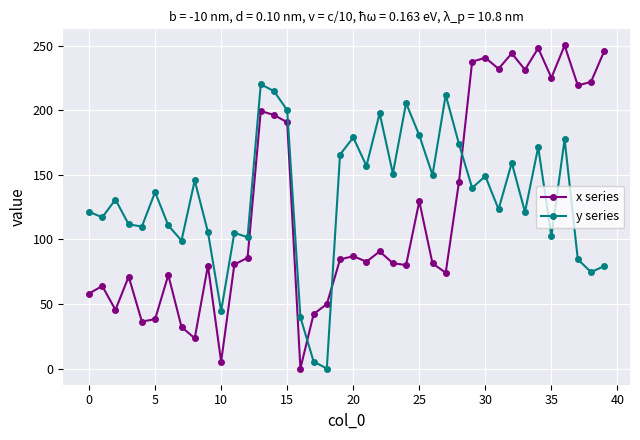

List the series in order of their peak value, lowest first.

y series, x series